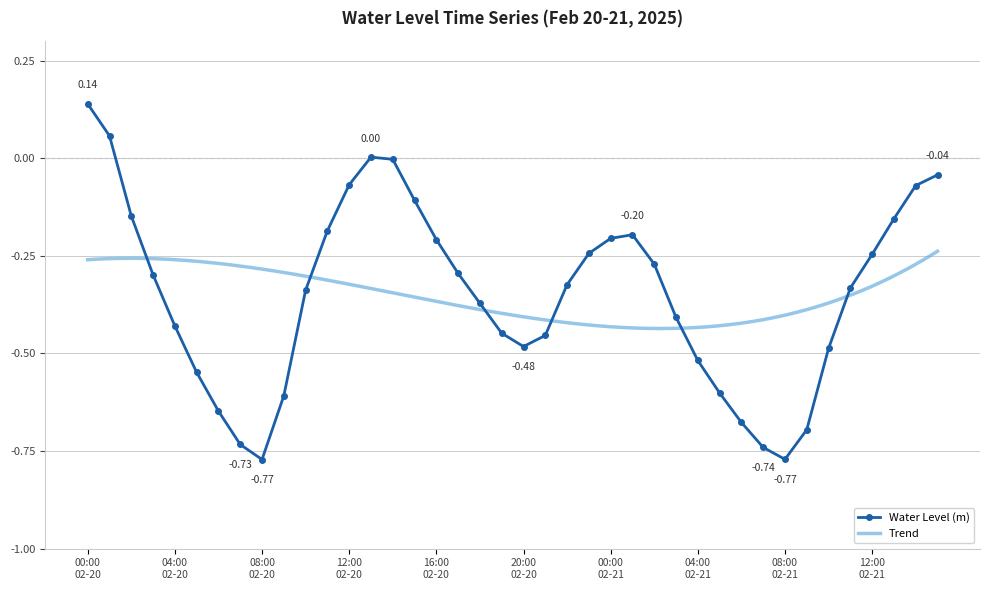

In Water Level (m), how many points are higher than both neighbors (excluding endpoints)?

2